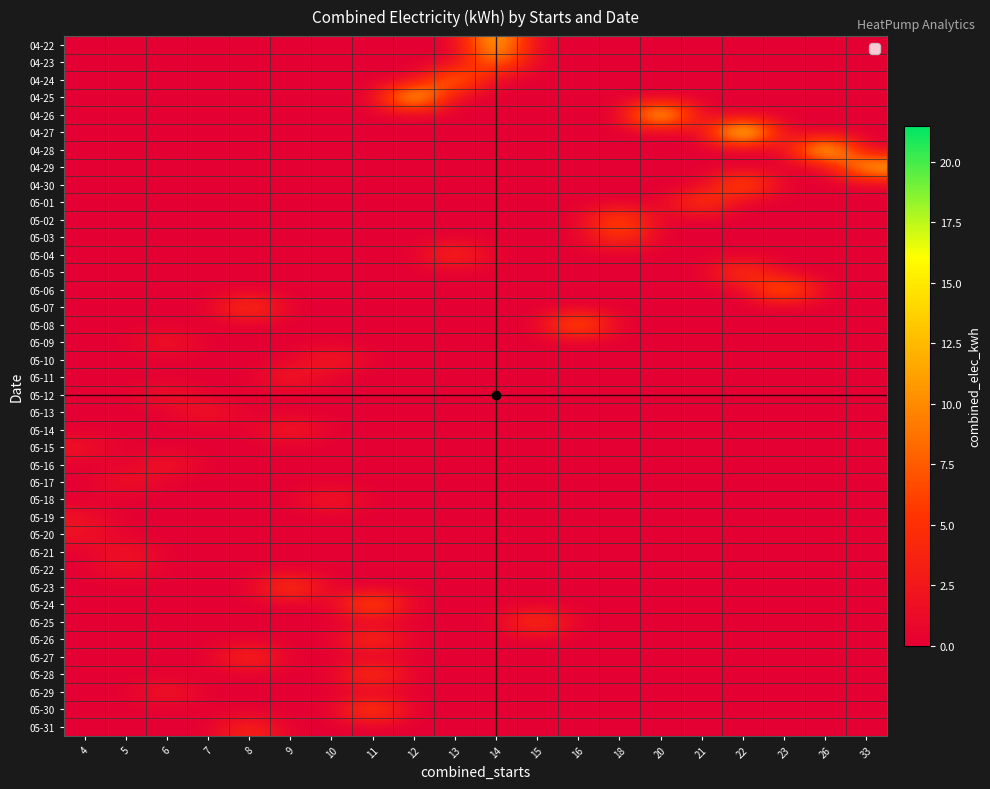

What is the spread (max minus min) of values at 4?

2.3